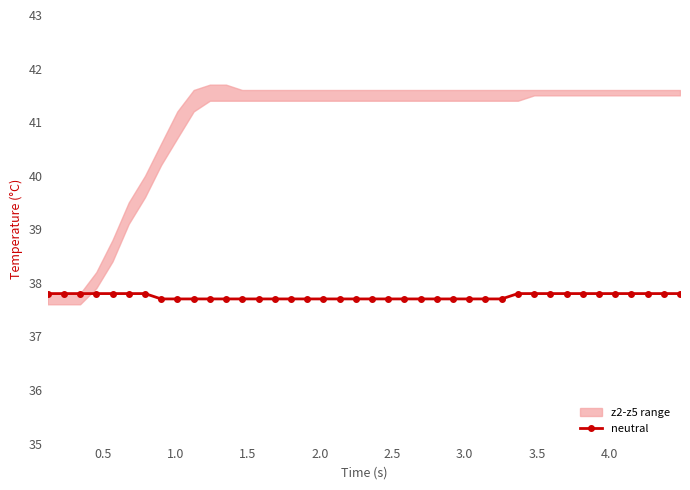

How many neutral values are between 37 and 38?

40